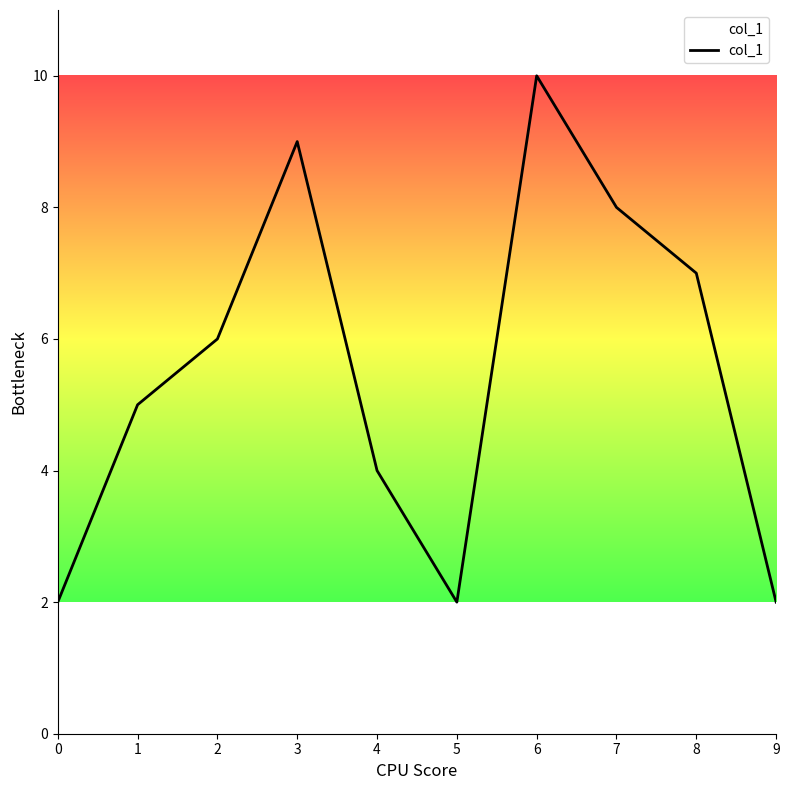

The value at 6 is 3. True or false?

False